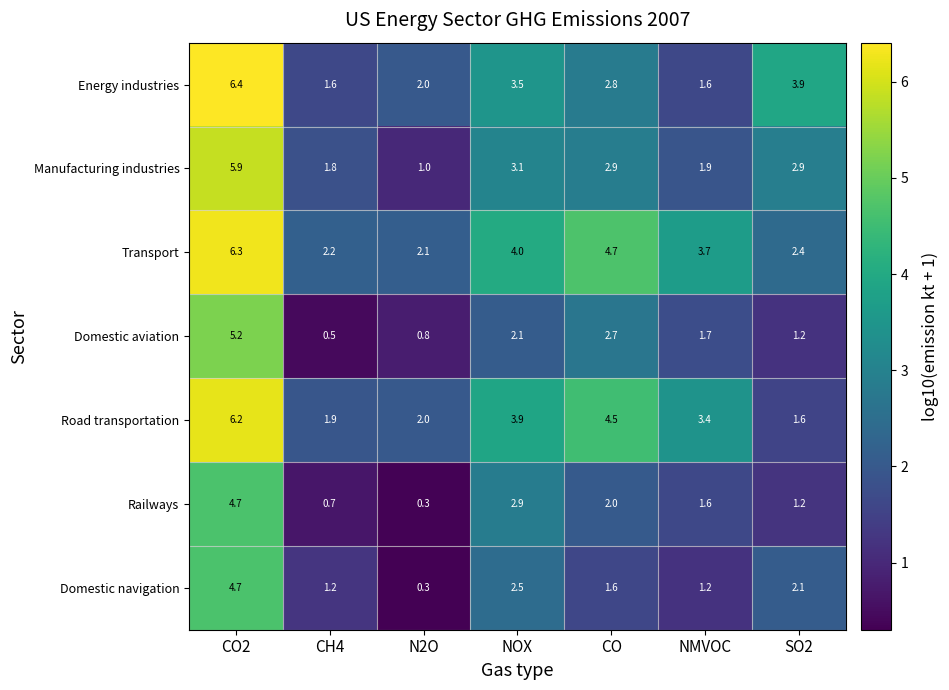

Rank the series by their maximum value, from highest to lowest.

Energy industries, Transport, Road transportation, Manufacturing industries, Domestic aviation, Domestic navigation, Railways